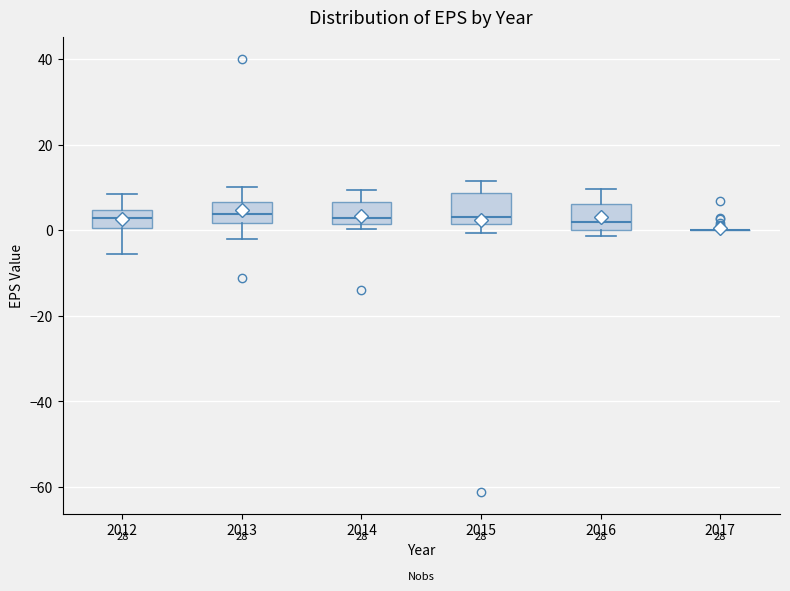

Reading left to right, transcribe this box plot: for each box, give where its median line is, the range the box spans, and where its two whiskers end, as read against the y-axis. The values are not printed on the chart, so give them approximately, as read against the axis.

2012: median 2, box 0 to 4, whiskers -6 to 8
2013: median 4, box 2 to 6, whiskers -2 to 10
2014: median 2 (just above the box's lower edge), box 2 to 6, whiskers 0 to 10
2015: median 4, box 2 to 8, whiskers 0 to 12
2016: median 2, box 0 to 6, whiskers -2 to 10
2017: box collapsed to a line at 0, whiskers 0 to 0